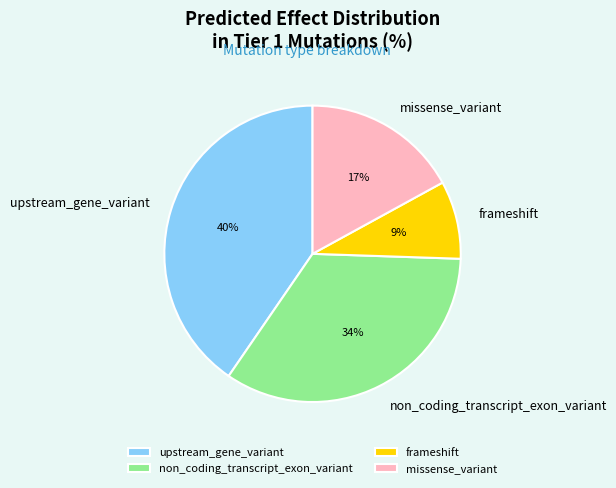

What percentage is the non_coding_transcript_exon_variant slice, to the nearest percent?

34%